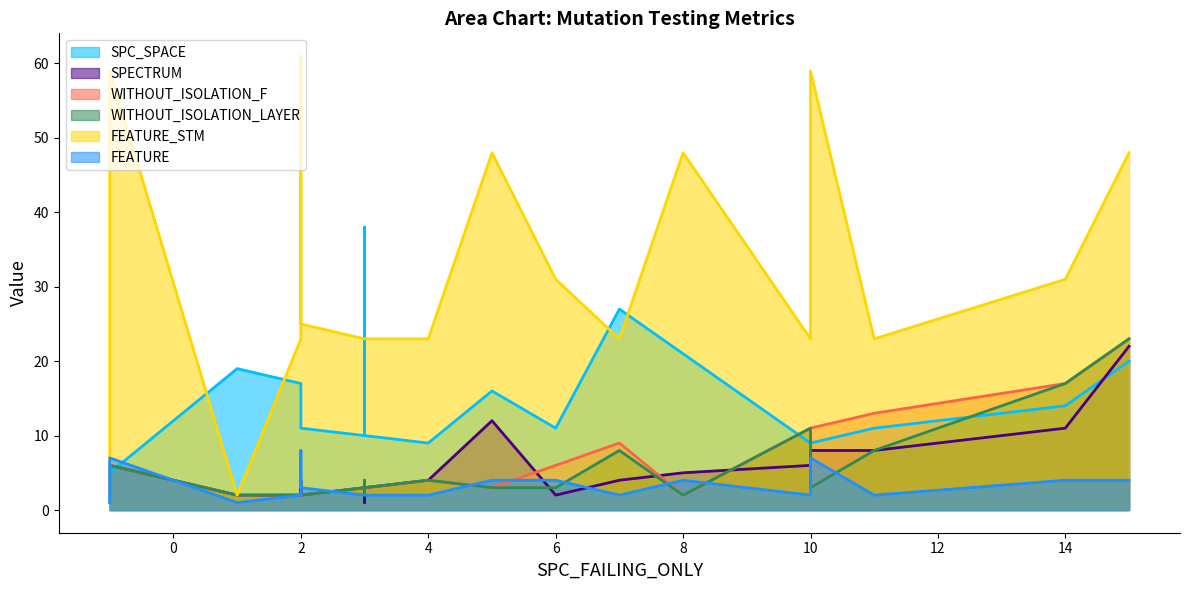

How many lines are shown in the chart?

6